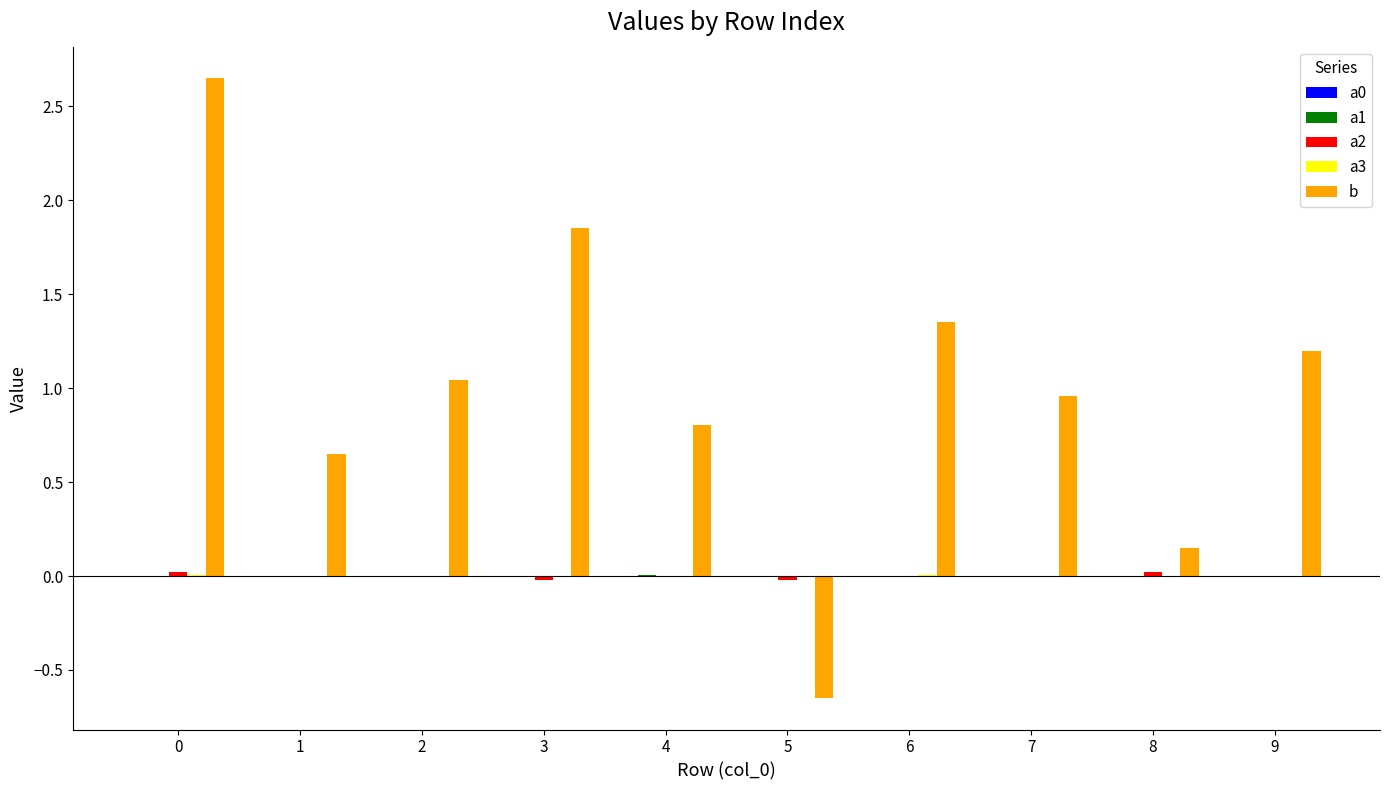

Which series has the largest total across all categories?

b